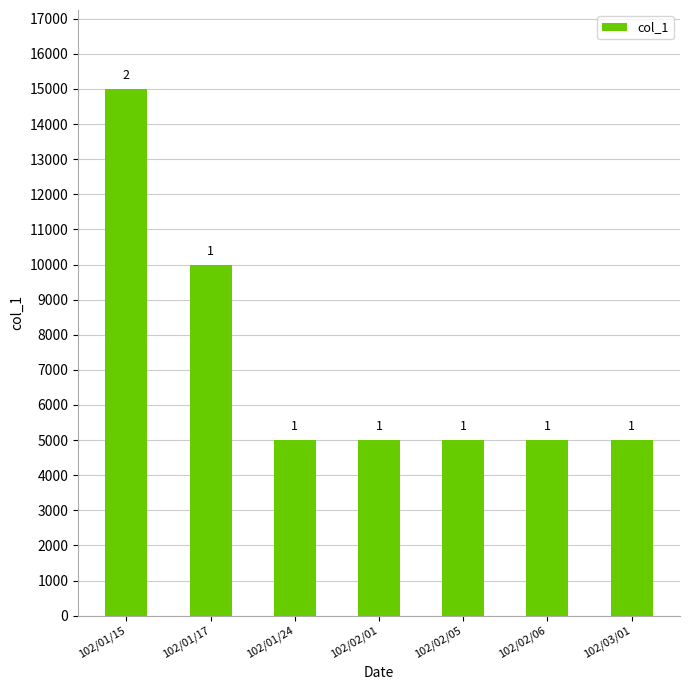

Does the chart contain stacked bars?

No